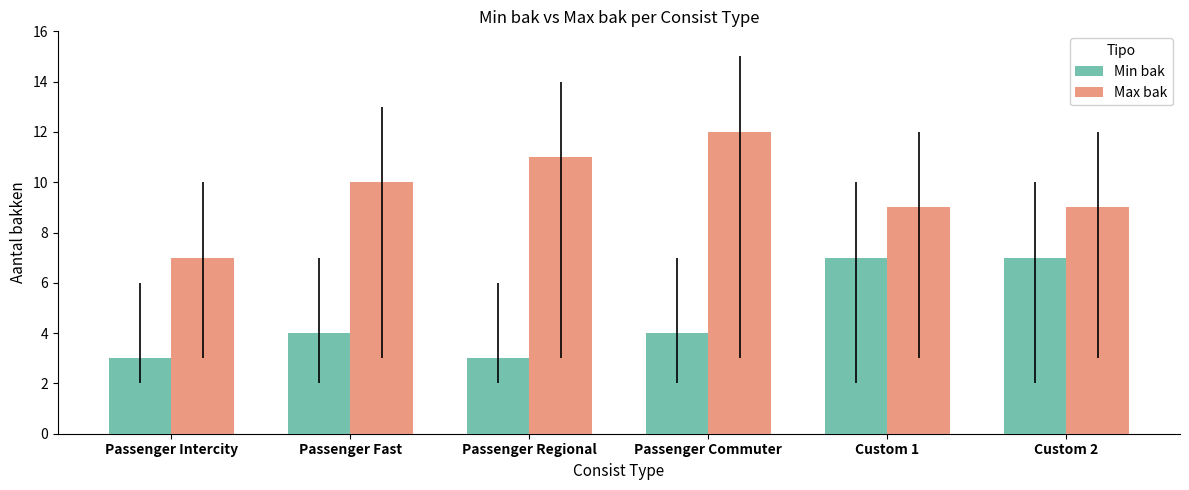

True or false: Min bak has a value of 2 at Passenger Fast.

False